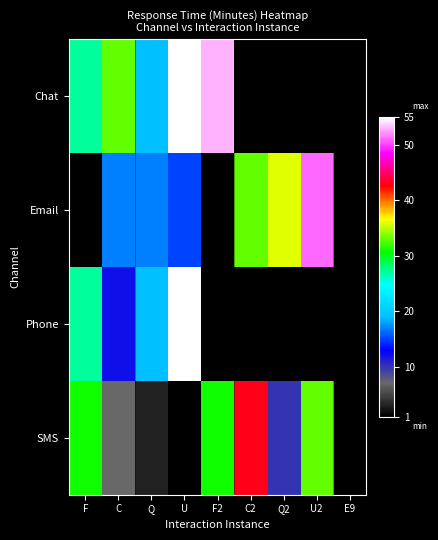

List the series in order of their peak value, lowest first.

SMS, Chat, Email, Phone